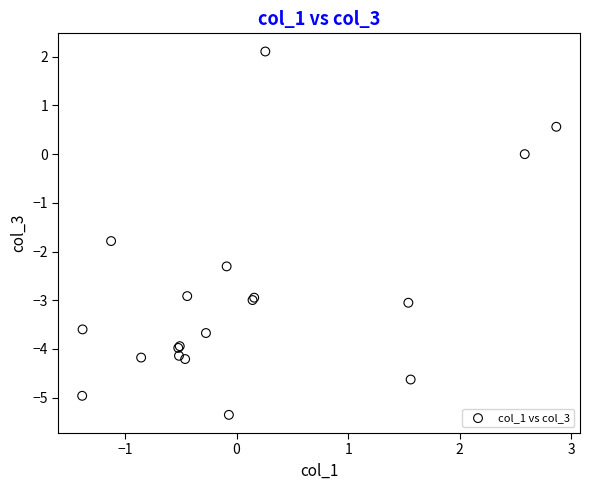

What Y value in the scatter plot is closest to -1?

-1.8